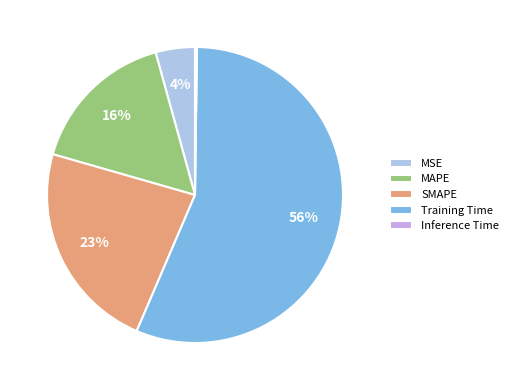

Combined, what portion of the pie is MAPE and Training Time?

72.5%